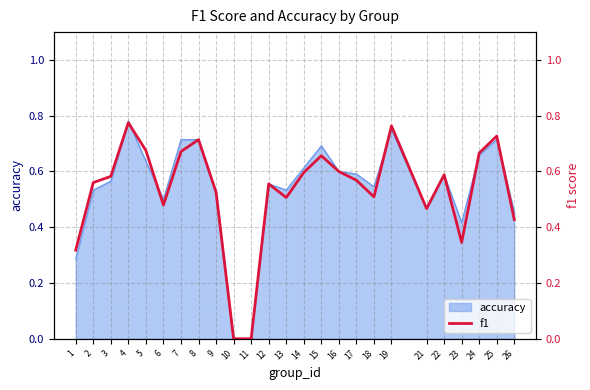

At which category does the chart reach its peak across all series?

4